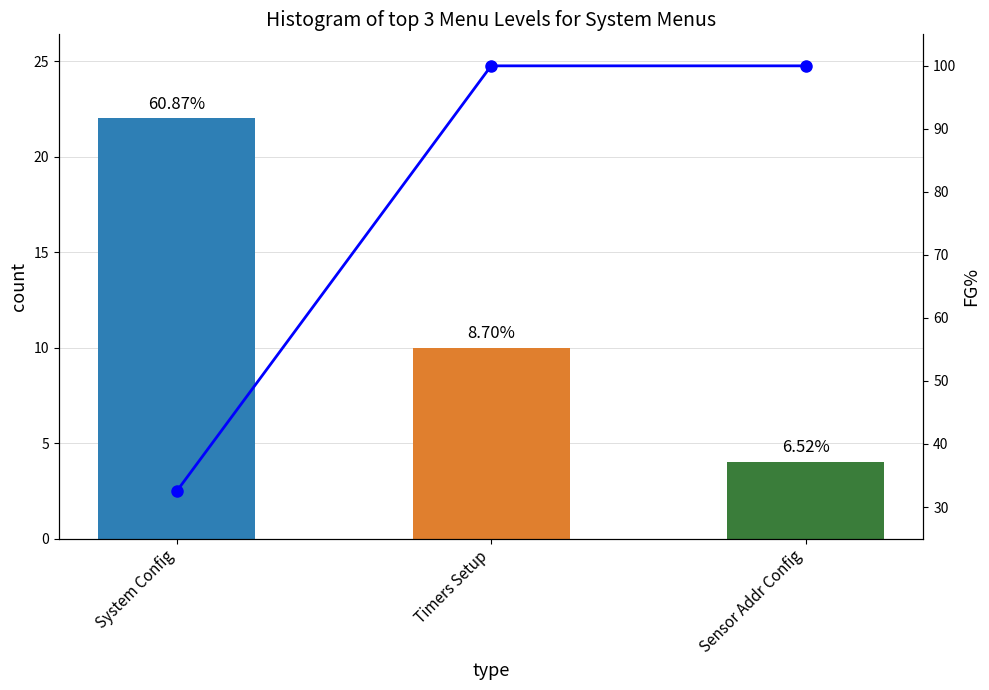

True or false: count has a value of 4.0 at Sensor Addr Config.

True